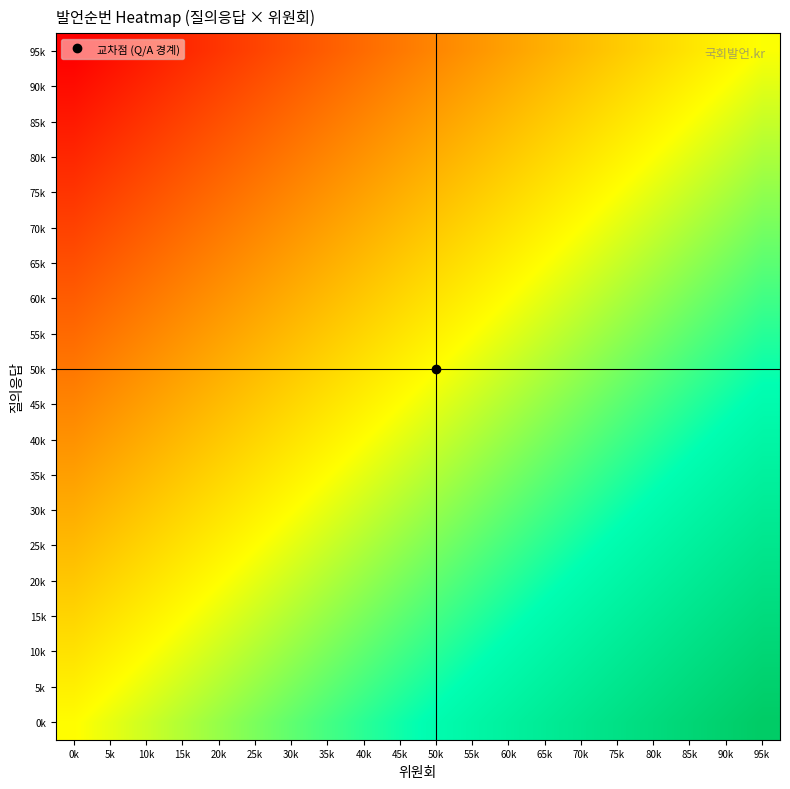

Reading left to right, transcribe all the data shown in this chart.

0k: 0k=166.0	5k=170.2	10k=174.5	15k=178.7	20k=182.9	25k=187.2	30k=191.4	35k=195.7	40k=199.9	45k=204.1	50k=208.4	55k=212.6	60k=216.8	65k=221.1	70k=225.3	75k=229.6	80k=233.8	85k=238.0	90k=242.3	95k=246.5
5k: 0k=161.8	5k=166.1	10k=170.3	15k=174.5	20k=178.8	25k=183.0	30k=187.2	35k=191.5	40k=195.7	45k=199.9	50k=204.2	55k=208.4	60k=212.7	65k=216.9	70k=221.1	75k=225.4	80k=229.6	85k=233.8	90k=238.1	95k=242.3
10k: 0k=157.6	5k=161.9	10k=166.1	15k=170.3	20k=174.6	25k=178.8	30k=183.1	35k=187.3	40k=191.5	45k=195.8	50k=200.0	55k=204.2	60k=208.5	65k=212.7	70k=216.9	75k=221.2	80k=225.4	85k=229.7	90k=233.9	95k=238.1
15k: 0k=153.4	5k=157.7	10k=161.9	15k=166.2	20k=170.4	25k=174.6	30k=178.9	35k=183.1	40k=187.3	45k=191.6	50k=195.8	55k=200.1	60k=204.3	65k=208.5	70k=212.8	75k=217.0	80k=221.2	85k=225.5	90k=229.7	95k=233.9
20k: 0k=149.3	5k=153.5	10k=157.7	15k=162.0	20k=166.2	25k=170.4	30k=174.7	35k=178.9	40k=183.2	45k=187.4	50k=191.6	55k=195.9	60k=200.1	65k=204.3	70k=208.6	75k=212.8	80k=217.1	85k=221.3	90k=225.5	95k=229.8
25k: 0k=145.1	5k=149.3	10k=153.6	15k=157.8	20k=162.0	25k=166.3	30k=170.5	35k=174.7	40k=179.0	45k=183.2	50k=187.4	55k=191.7	60k=195.9	65k=200.2	70k=204.4	75k=208.6	80k=212.9	85k=217.1	90k=221.3	95k=225.6
30k: 0k=140.9	5k=145.1	10k=149.4	15k=153.6	20k=157.8	25k=162.1	30k=166.3	35k=170.6	40k=174.8	45k=179.0	50k=183.3	55k=187.5	60k=191.7	65k=196.0	70k=200.2	75k=204.4	80k=208.7	85k=212.9	90k=217.2	95k=221.4
35k: 0k=136.7	5k=140.9	10k=145.2	15k=149.4	20k=153.7	25k=157.9	30k=162.1	35k=166.4	40k=170.6	45k=174.8	50k=179.1	55k=183.3	60k=187.6	65k=191.8	70k=196.0	75k=200.3	80k=204.5	85k=208.7	90k=213.0	95k=217.2
40k: 0k=132.5	5k=136.8	10k=141.0	15k=145.2	20k=149.5	25k=153.7	30k=157.9	35k=162.2	40k=166.4	45k=170.7	50k=174.9	55k=179.1	60k=183.4	65k=187.6	70k=191.8	75k=196.1	80k=200.3	85k=204.6	90k=208.8	95k=213.0
45k: 0k=128.3	5k=132.6	10k=136.8	15k=141.1	20k=145.3	25k=149.5	30k=153.8	35k=158.0	40k=162.2	45k=166.5	50k=170.7	55k=174.9	60k=179.2	65k=183.4	70k=187.7	75k=191.9	80k=196.1	85k=200.4	90k=204.6	95k=208.8
50k: 0k=124.2	5k=128.4	10k=132.6	15k=136.9	20k=141.1	25k=145.3	30k=149.6	35k=153.8	40k=158.1	45k=162.3	50k=166.5	55k=170.8	60k=175.0	65k=179.2	70k=183.5	75k=187.7	80k=191.9	85k=196.2	90k=200.4	95k=204.7
55k: 0k=120.0	5k=124.2	10k=128.4	15k=132.7	20k=136.9	25k=141.2	30k=145.4	35k=149.6	40k=153.9	45k=158.1	50k=162.3	55k=166.6	60k=170.8	65k=175.1	70k=179.3	75k=183.5	80k=187.8	85k=192.0	90k=196.2	95k=200.5
60k: 0k=115.8	5k=120.0	10k=124.3	15k=128.5	20k=132.7	25k=137.0	30k=141.2	35k=145.4	40k=149.7	45k=153.9	50k=158.2	55k=162.4	60k=166.6	65k=170.9	70k=175.1	75k=179.3	80k=183.6	85k=187.8	90k=192.1	95k=196.3
65k: 0k=111.6	5k=115.8	10k=120.1	15k=124.3	20k=128.6	25k=132.8	30k=137.0	35k=141.3	40k=145.5	45k=149.7	50k=154.0	55k=158.2	60k=162.4	65k=166.7	70k=170.9	75k=175.2	80k=179.4	85k=183.6	90k=187.9	95k=192.1
70k: 0k=107.4	5k=111.7	10k=115.9	15k=120.1	20k=124.4	25k=128.6	30k=132.8	35k=137.1	40k=141.3	45k=145.6	50k=149.8	55k=154.0	60k=158.3	65k=162.5	70k=166.7	75k=171.0	80k=175.2	85k=179.4	90k=183.7	95k=187.9
75k: 0k=103.2	5k=107.5	10k=111.7	15k=115.9	20k=120.2	25k=124.4	30k=128.7	35k=132.9	40k=137.1	45k=141.4	50k=145.6	55k=149.8	60k=154.1	65k=158.3	70k=162.6	75k=166.8	80k=171.0	85k=175.3	90k=179.5	95k=183.7
80k: 0k=99.1	5k=103.3	10k=107.5	15k=111.8	20k=116.0	25k=120.2	30k=124.5	35k=128.7	40k=132.9	45k=137.2	50k=141.4	55k=145.7	60k=149.9	65k=154.1	70k=158.4	75k=162.6	80k=166.8	85k=171.1	90k=175.3	95k=179.6
85k: 0k=94.9	5k=99.1	10k=103.3	15k=107.6	20k=111.8	25k=116.1	30k=120.3	35k=124.5	40k=128.8	45k=133.0	50k=137.2	55k=141.5	60k=145.7	65k=149.9	70k=154.2	75k=158.4	80k=162.7	85k=166.9	90k=171.1	95k=175.4
90k: 0k=90.7	5k=94.9	10k=99.2	15k=103.4	20k=107.6	25k=111.9	30k=116.1	35k=120.3	40k=124.6	45k=128.8	50k=133.1	55k=137.3	60k=141.5	65k=145.8	70k=150.0	75k=154.2	80k=158.5	85k=162.7	90k=166.9	95k=171.2
95k: 0k=86.5	5k=90.7	10k=95.0	15k=99.2	20k=103.4	25k=107.7	30k=111.9	35k=116.2	40k=120.4	45k=124.6	50k=128.9	55k=133.1	60k=137.3	65k=141.6	70k=145.8	75k=150.1	80k=154.3	85k=158.5	90k=162.8	95k=167.0